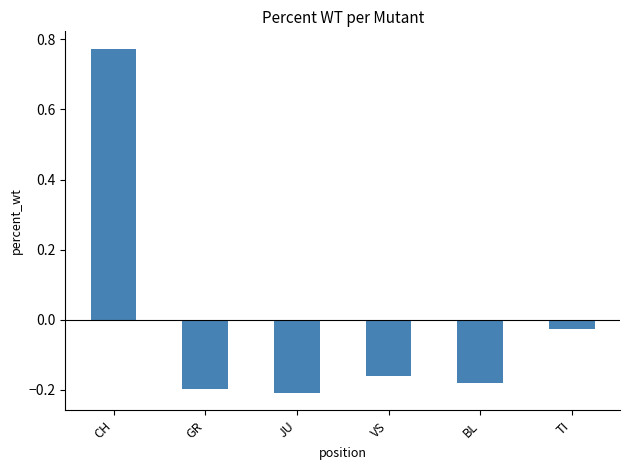

What is the label of the 1st bar from the right?

TI